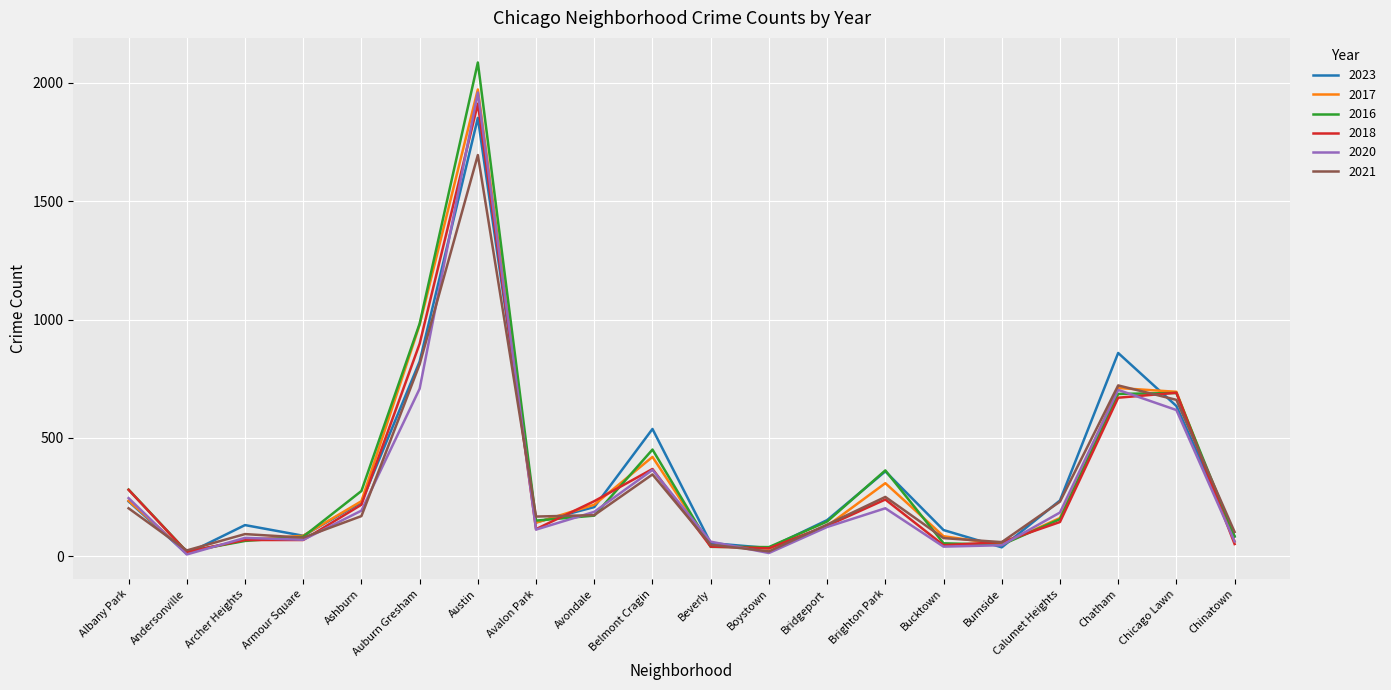

What is the average value of the 2023 series?

341